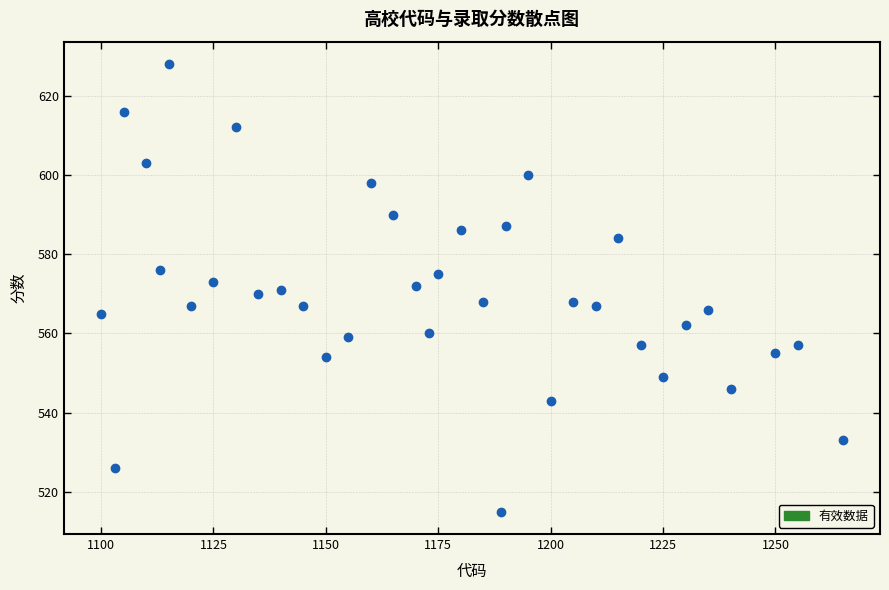

What is the range of X values (max minus min)?

165